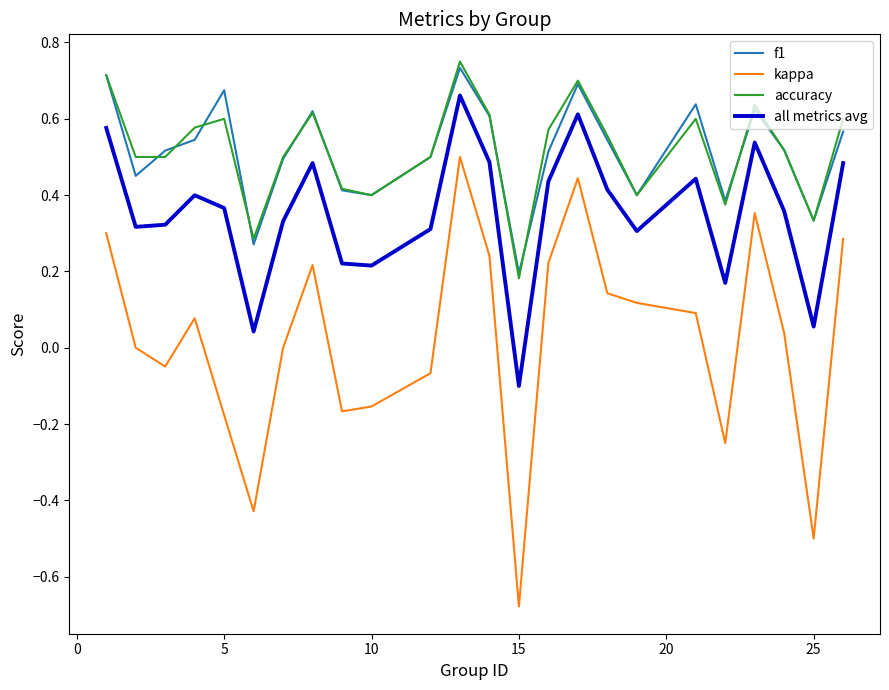

True or false: accuracy and all metrics avg cross at least once.

False